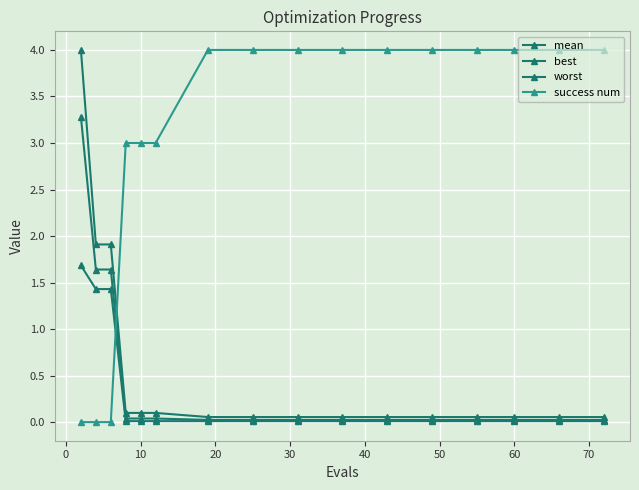

How many data points does each series have?

16